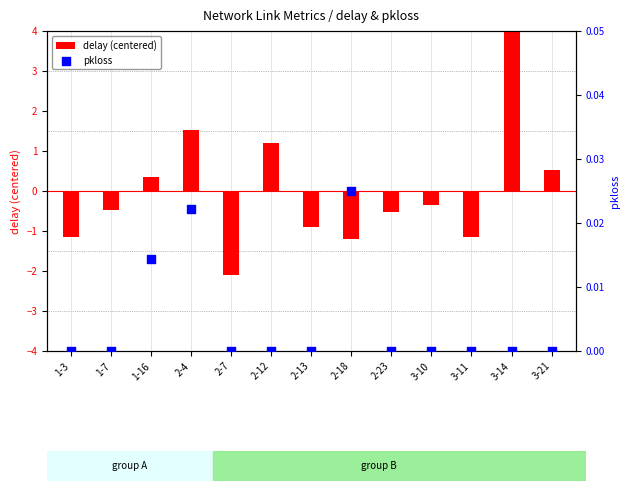

Which series has the widest spread of Y values?

delay (centered)